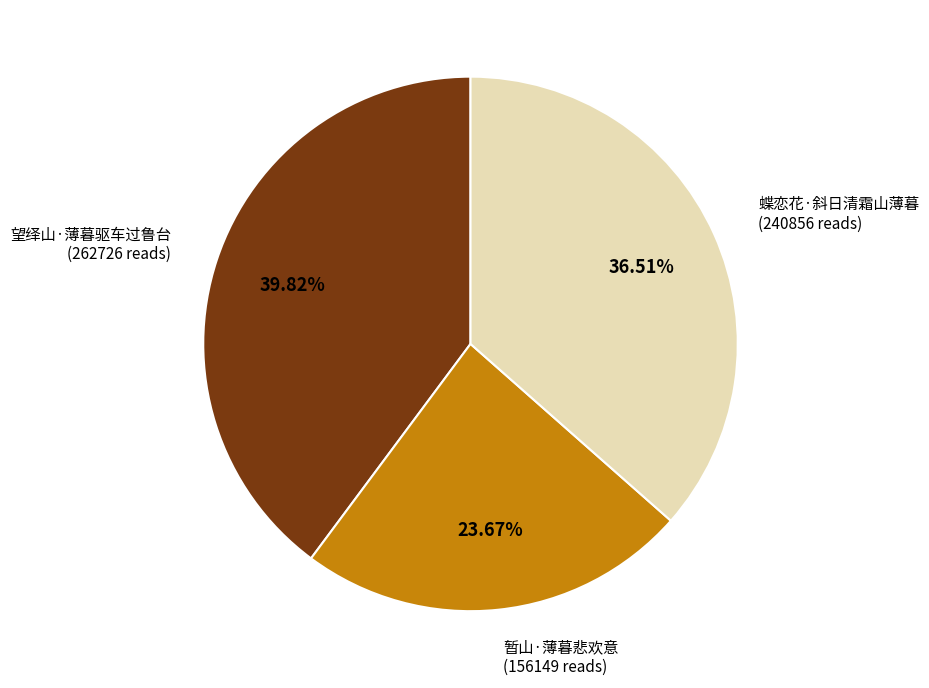

Which category has the biggest portion of the pie?

望绎山·薄暮驱车过鲁台